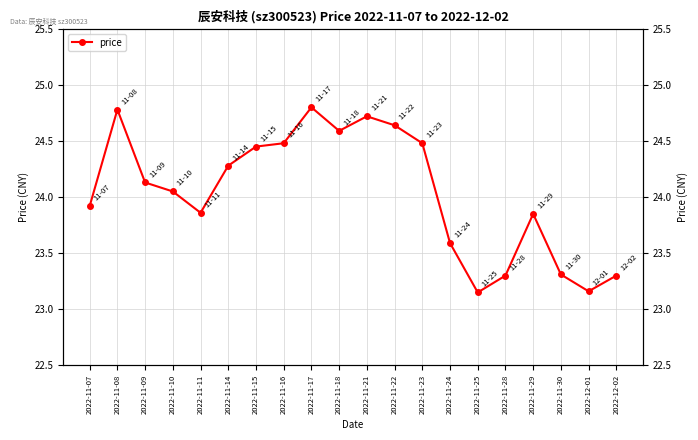

Reading left to right, list all the values displayed in this chart.

2022-11-07=23.9	2022-11-08=24.8	2022-11-09=24.1	2022-11-10=24.1	2022-11-11=23.9	2022-11-14=24.3	2022-11-15=24.4	2022-11-16=24.5	2022-11-17=24.8	2022-11-18=24.6	2022-11-21=24.7	2022-11-22=24.6	2022-11-23=24.5	2022-11-24=23.6	2022-11-25=23.1	2022-11-28=23.3	2022-11-29=23.9	2022-11-30=23.3	2022-12-01=23.2	2022-12-02=23.3